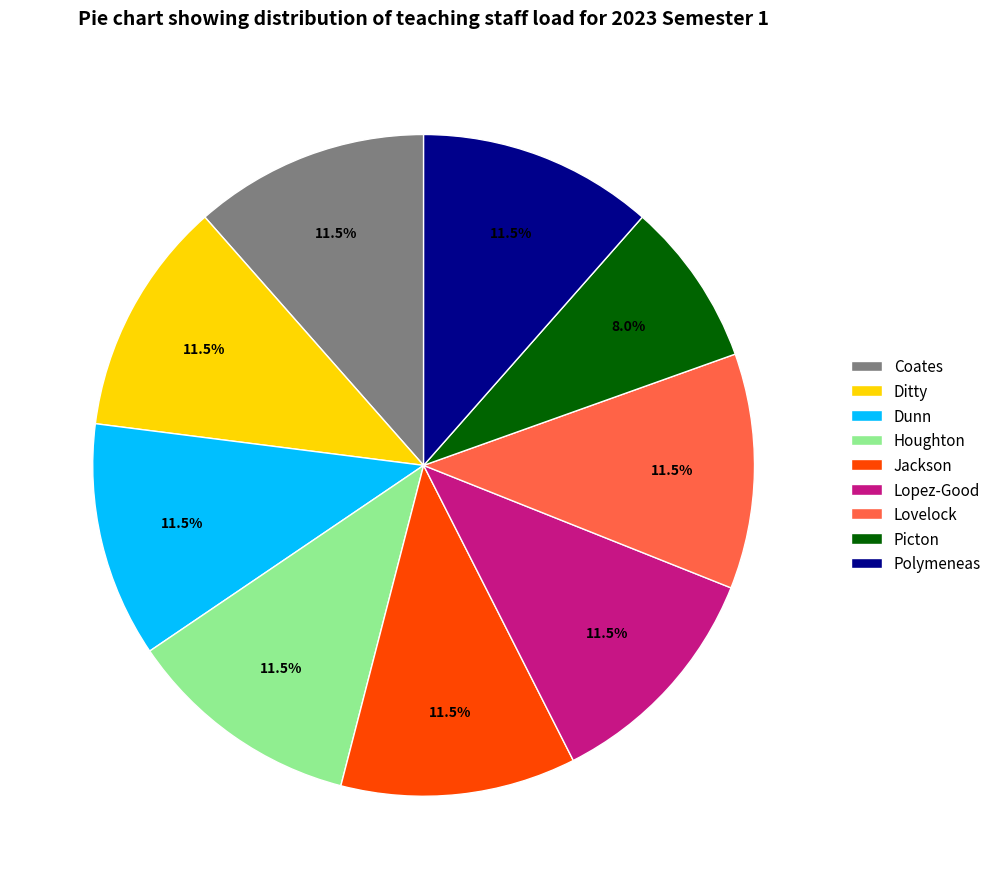

Is Jackson the majority of the pie?

No